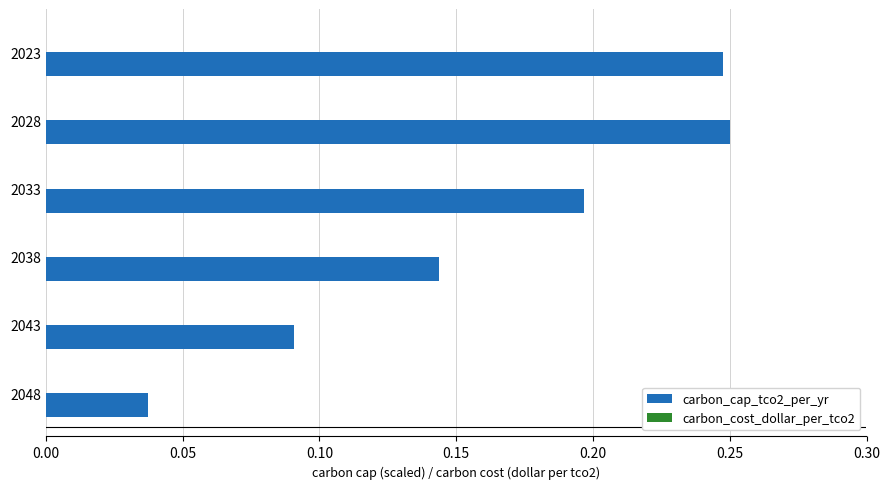

True or false: the data shows 0.1 at 2028.

False